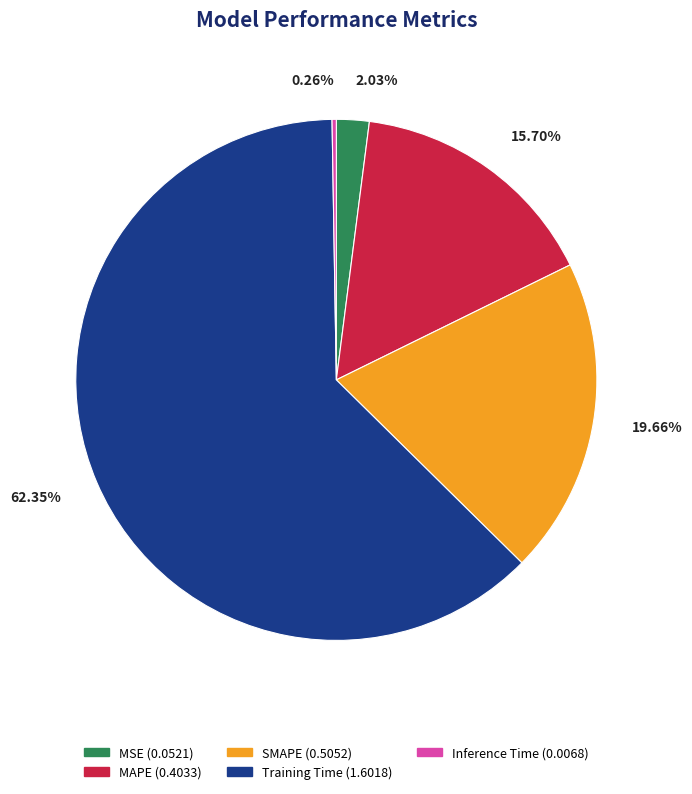

True or false: MAPE accounts for 16% of the total.

True